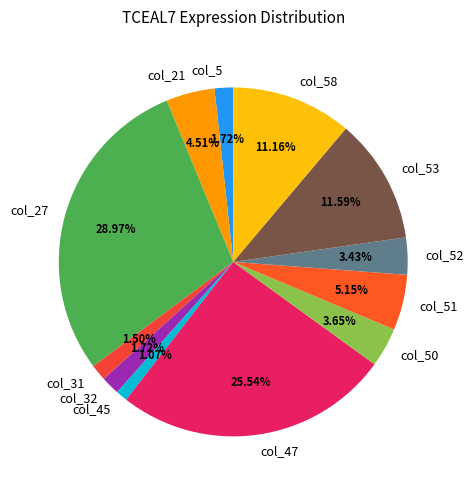

Combined, do col_31 and col_47 account for over 50%?

No